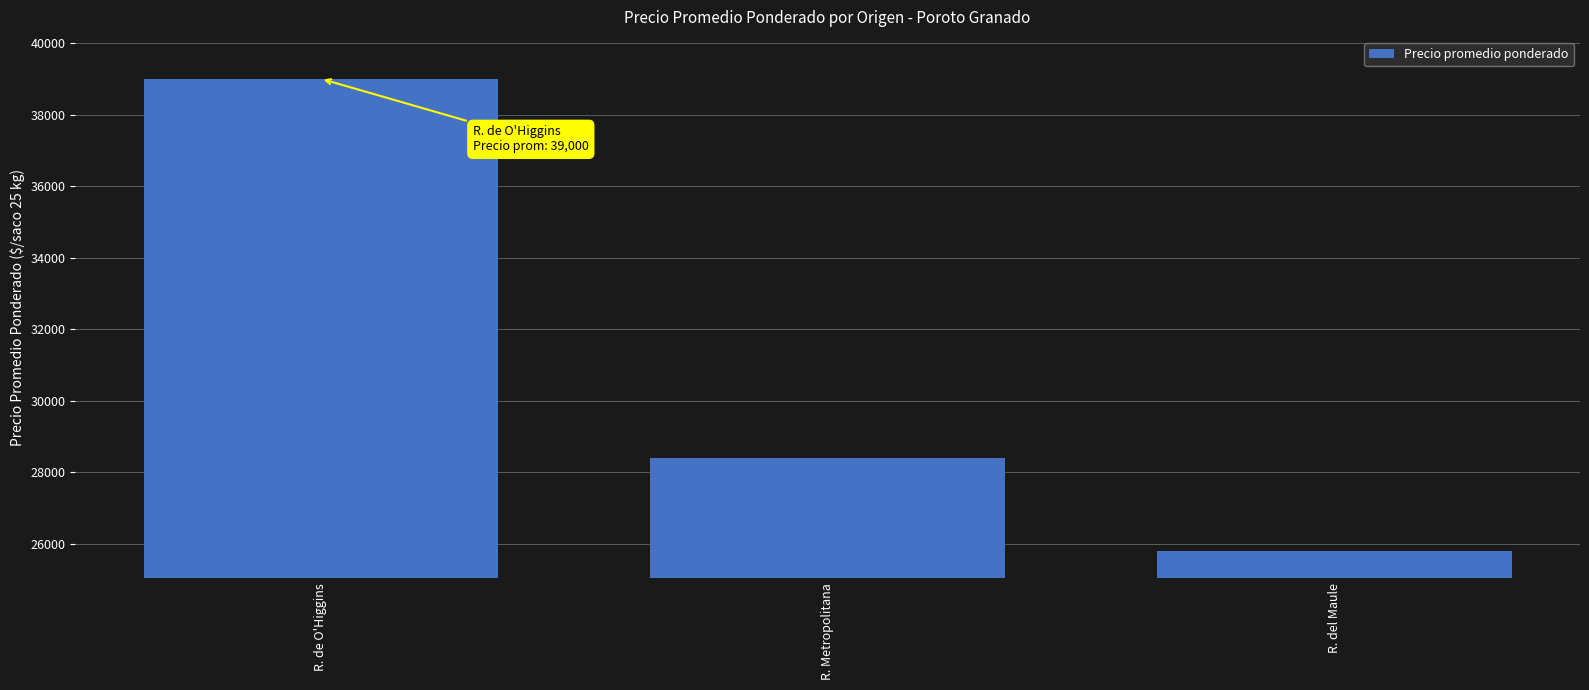

Between R. Metropolitana and R. de O'Higgins, which is larger?

R. de O'Higgins